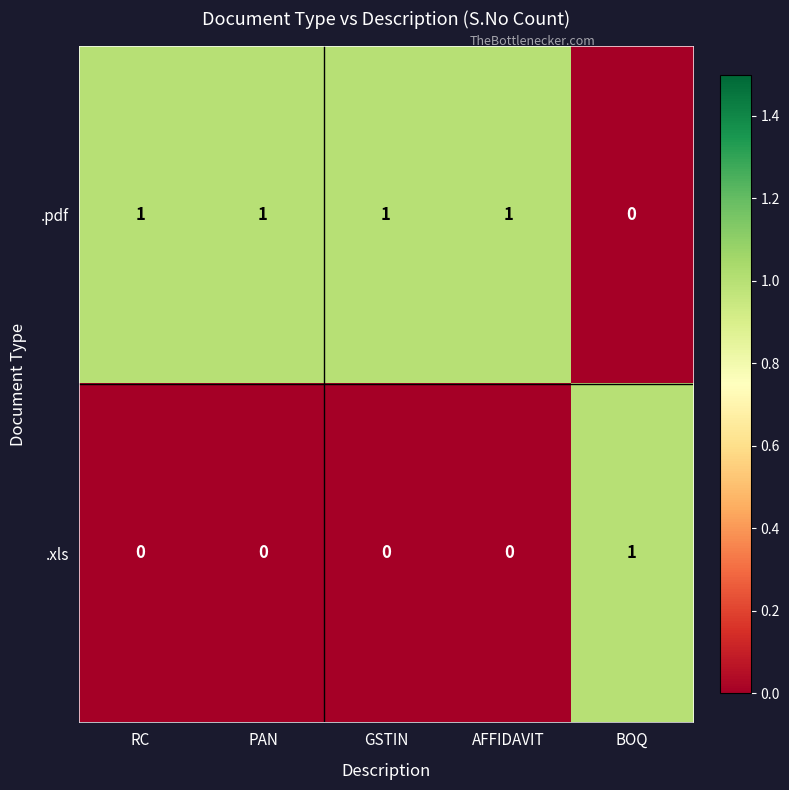

At how many categories does at least one series exceed 0?

5